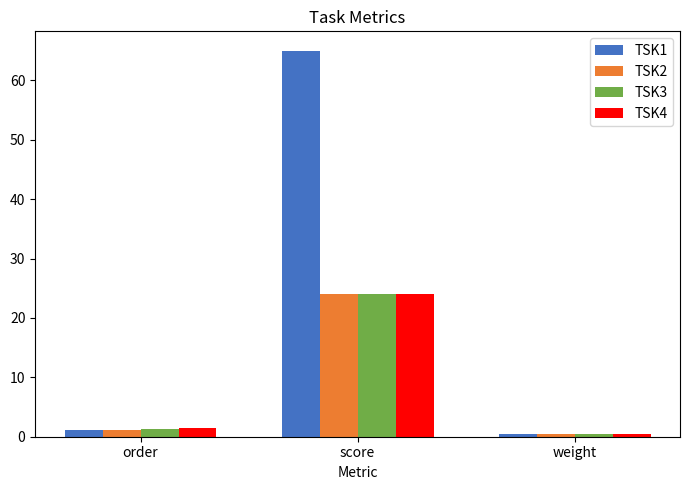

Which series has the largest total across all categories?

TSK1